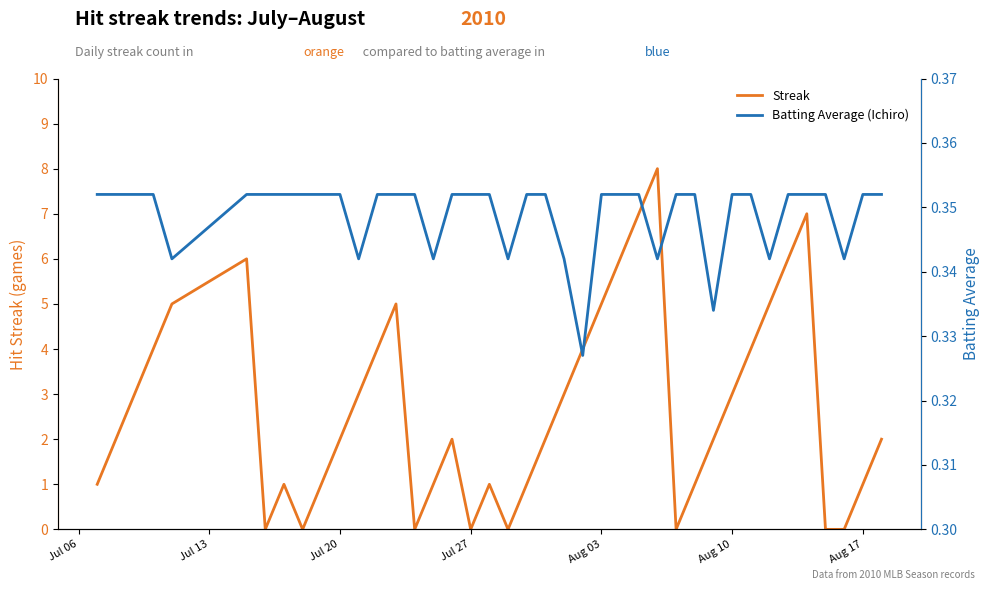

What is the maximum value for Streak?

8